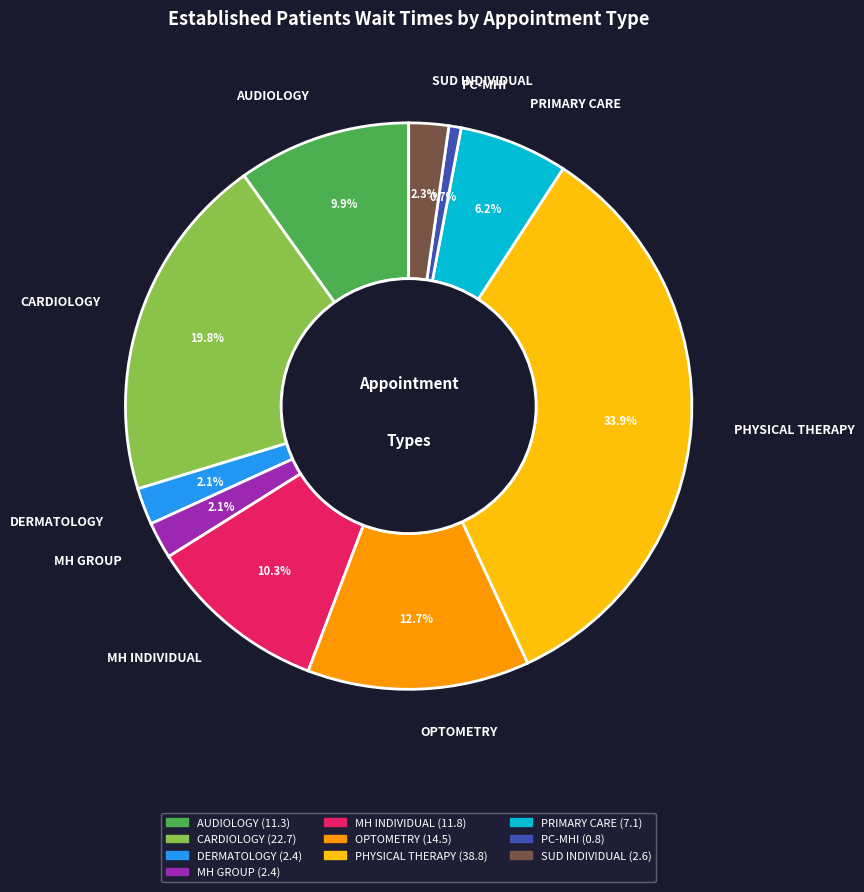

To the nearest percent, what is the average slice percentage?

10%